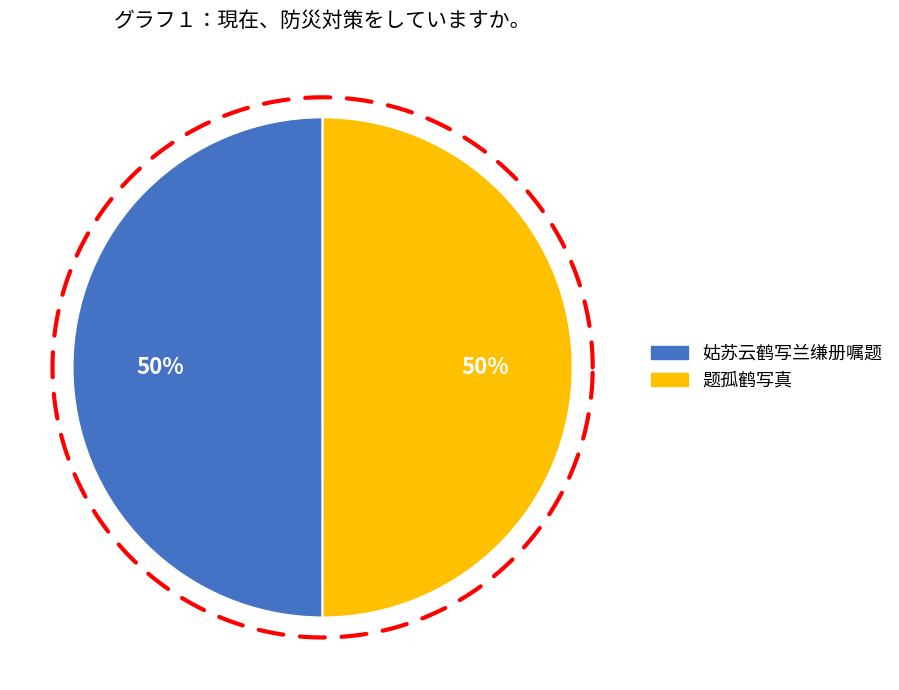

Which has a higher value, 姑苏云鹤写兰缣册嘱题 or 题孤鹤写真?

题孤鹤写真